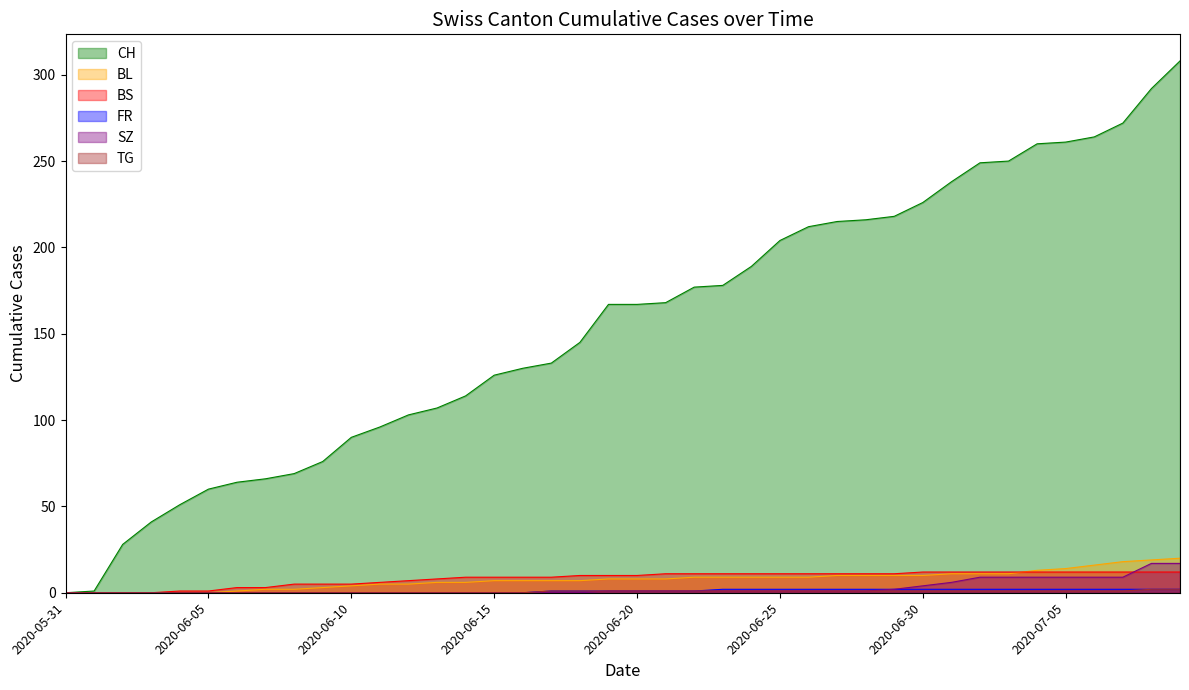

Reading left to right, transcribe all the data shown in this chart.

CH: 2020-05-31=0	2020-06-01=1	2020-06-02=28	2020-06-03=41	2020-06-04=51	2020-06-05=60	2020-06-06=64	2020-06-07=66	2020-06-08=69	2020-06-09=76	2020-06-10=90	2020-06-11=96	2020-06-12=103	2020-06-13=107	2020-06-14=114	2020-06-15=126	2020-06-16=130	2020-06-17=133	2020-06-18=145	2020-06-19=167	2020-06-20=167	2020-06-21=168	2020-06-22=177	2020-06-23=178	2020-06-24=189	2020-06-25=204	2020-06-26=212	2020-06-27=215	2020-06-28=216	2020-06-29=218	2020-06-30=226	2020-07-01=238	2020-07-02=249	2020-07-03=250	2020-07-04=260	2020-07-05=261	2020-07-06=264	2020-07-07=272	2020-07-08=292	2020-07-09=308
BL: 2020-05-31=0	2020-06-01=0	2020-06-02=0	2020-06-03=0	2020-06-04=0	2020-06-05=0	2020-06-06=1	2020-06-07=2	2020-06-08=2	2020-06-09=3	2020-06-10=4	2020-06-11=5	2020-06-12=5	2020-06-13=6	2020-06-14=6	2020-06-15=7	2020-06-16=7	2020-06-17=7	2020-06-18=7	2020-06-19=8	2020-06-20=8	2020-06-21=8	2020-06-22=9	2020-06-23=9	2020-06-24=9	2020-06-25=9	2020-06-26=9	2020-06-27=10	2020-06-28=10	2020-06-29=10	2020-06-30=10	2020-07-01=11	2020-07-02=11	2020-07-03=11	2020-07-04=13	2020-07-05=14	2020-07-06=16	2020-07-07=18	2020-07-08=19	2020-07-09=20
BS: 2020-05-31=0	2020-06-01=0	2020-06-02=0	2020-06-03=0	2020-06-04=1	2020-06-05=1	2020-06-06=3	2020-06-07=3	2020-06-08=5	2020-06-09=5	2020-06-10=5	2020-06-11=6	2020-06-12=7	2020-06-13=8	2020-06-14=9	2020-06-15=9	2020-06-16=9	2020-06-17=9	2020-06-18=10	2020-06-19=10	2020-06-20=10	2020-06-21=11	2020-06-22=11	2020-06-23=11	2020-06-24=11	2020-06-25=11	2020-06-26=11	2020-06-27=11	2020-06-28=11	2020-06-29=11	2020-06-30=12	2020-07-01=12	2020-07-02=12	2020-07-03=12	2020-07-04=12	2020-07-05=12	2020-07-06=12	2020-07-07=12	2020-07-08=12	2020-07-09=12
FR: 2020-05-31=0	2020-06-01=0	2020-06-02=0	2020-06-03=0	2020-06-04=0	2020-06-05=0	2020-06-06=0	2020-06-07=0	2020-06-08=0	2020-06-09=0	2020-06-10=0	2020-06-11=0	2020-06-12=0	2020-06-13=0	2020-06-14=0	2020-06-15=0	2020-06-16=0	2020-06-17=1	2020-06-18=1	2020-06-19=1	2020-06-20=1	2020-06-21=1	2020-06-22=1	2020-06-23=2	2020-06-24=2	2020-06-25=2	2020-06-26=2	2020-06-27=2	2020-06-28=2	2020-06-29=2	2020-06-30=2	2020-07-01=2	2020-07-02=2	2020-07-03=2	2020-07-04=2	2020-07-05=2	2020-07-06=2	2020-07-07=2	2020-07-08=2	2020-07-09=2
SZ: 2020-05-31=0	2020-06-01=0	2020-06-02=0	2020-06-03=0	2020-06-04=0	2020-06-05=0	2020-06-06=0	2020-06-07=0	2020-06-08=0	2020-06-09=0	2020-06-10=0	2020-06-11=0	2020-06-12=0	2020-06-13=0	2020-06-14=0	2020-06-15=0	2020-06-16=0	2020-06-17=0	2020-06-18=0	2020-06-19=1	2020-06-20=1	2020-06-21=1	2020-06-22=1	2020-06-23=1	2020-06-24=1	2020-06-25=1	2020-06-26=1	2020-06-27=1	2020-06-28=1	2020-06-29=2	2020-06-30=4	2020-07-01=6	2020-07-02=9	2020-07-03=9	2020-07-04=9	2020-07-05=9	2020-07-06=9	2020-07-07=9	2020-07-08=17	2020-07-09=17
TG: 2020-05-31=0	2020-06-01=0	2020-06-02=0	2020-06-03=0	2020-06-04=0	2020-06-05=0	2020-06-06=0	2020-06-07=0	2020-06-08=0	2020-06-09=0	2020-06-10=0	2020-06-11=0	2020-06-12=0	2020-06-13=0	2020-06-14=0	2020-06-15=0	2020-06-16=0	2020-06-17=1	2020-06-18=1	2020-06-19=1	2020-06-20=1	2020-06-21=1	2020-06-22=1	2020-06-23=1	2020-06-24=1	2020-06-25=1	2020-06-26=1	2020-06-27=1	2020-06-28=1	2020-06-29=1	2020-06-30=1	2020-07-01=1	2020-07-02=1	2020-07-03=1	2020-07-04=1	2020-07-05=1	2020-07-06=1	2020-07-07=1	2020-07-08=2	2020-07-09=2